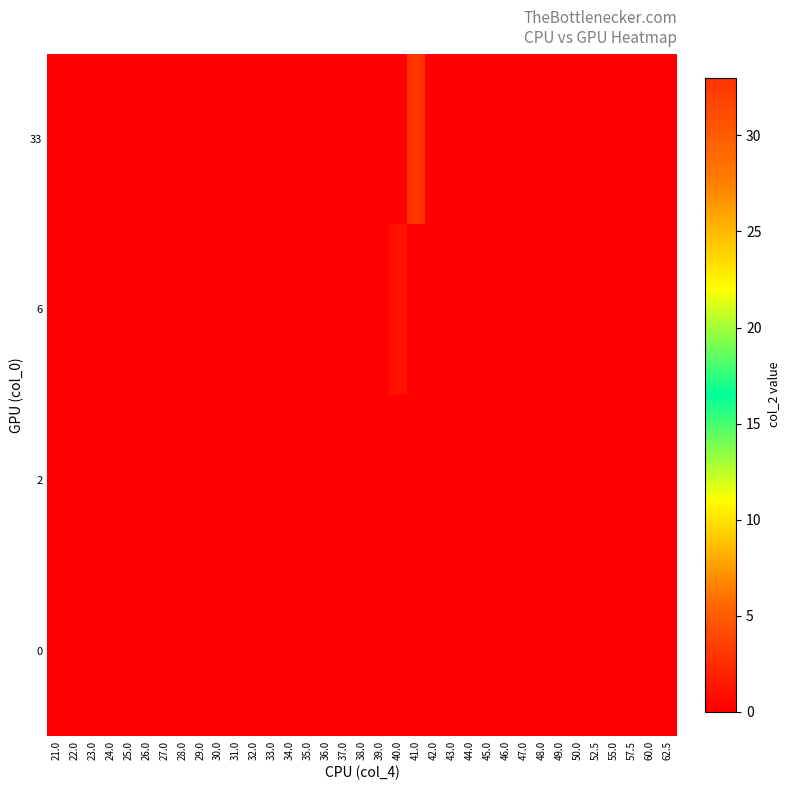

Reading left to right, list all the values displayed in this chart.

0: 21.0=0	22.0=0	23.0=0	24.0=0	25.0=0	26.0=0	27.0=0	28.0=0	29.0=0	30.0=0	31.0=0	32.0=0	33.0=0	34.0=0	35.0=0	36.0=0	37.0=0	38.0=0	39.0=0	40.0=0	41.0=0	42.0=0	43.0=0	44.0=0	45.0=0	46.0=0	47.0=0	48.0=0	49.0=0	50.0=0	52.5=0	55.0=0	57.5=0	60.0=0	62.5=0
2: 21.0=0	22.0=0	23.0=0	24.0=0	25.0=0	26.0=0	27.0=0	28.0=0	29.0=0	30.0=0	31.0=0	32.0=0	33.0=0	34.0=0	35.0=0	36.0=0	37.0=0	38.0=0	39.0=0	40.0=0	41.0=0	42.0=0	43.0=0	44.0=0	45.0=0	46.0=0	47.0=0	48.0=0	49.0=0	50.0=0	52.5=0	55.0=0	57.5=0	60.0=0	62.5=0
6: 21.0=0	22.0=0	23.0=0	24.0=0	25.0=0	26.0=0	27.0=0	28.0=0	29.0=0	30.0=0	31.0=0	32.0=0	33.0=0	34.0=0	35.0=0	36.0=0	37.0=0	38.0=0	39.0=0	40.0=1	41.0=0	42.0=0	43.0=0	44.0=0	45.0=0	46.0=0	47.0=0	48.0=0	49.0=0	50.0=0	52.5=0	55.0=0	57.5=0	60.0=0	62.5=0
33: 21.0=0	22.0=0	23.0=0	24.0=0	25.0=0	26.0=0	27.0=0	28.0=0	29.0=0	30.0=0	31.0=0	32.0=0	33.0=0	34.0=0	35.0=0	36.0=0	37.0=0	38.0=0	39.0=0	40.0=0	41.0=33	42.0=0	43.0=0	44.0=0	45.0=0	46.0=0	47.0=0	48.0=0	49.0=0	50.0=0	52.5=0	55.0=0	57.5=0	60.0=0	62.5=0